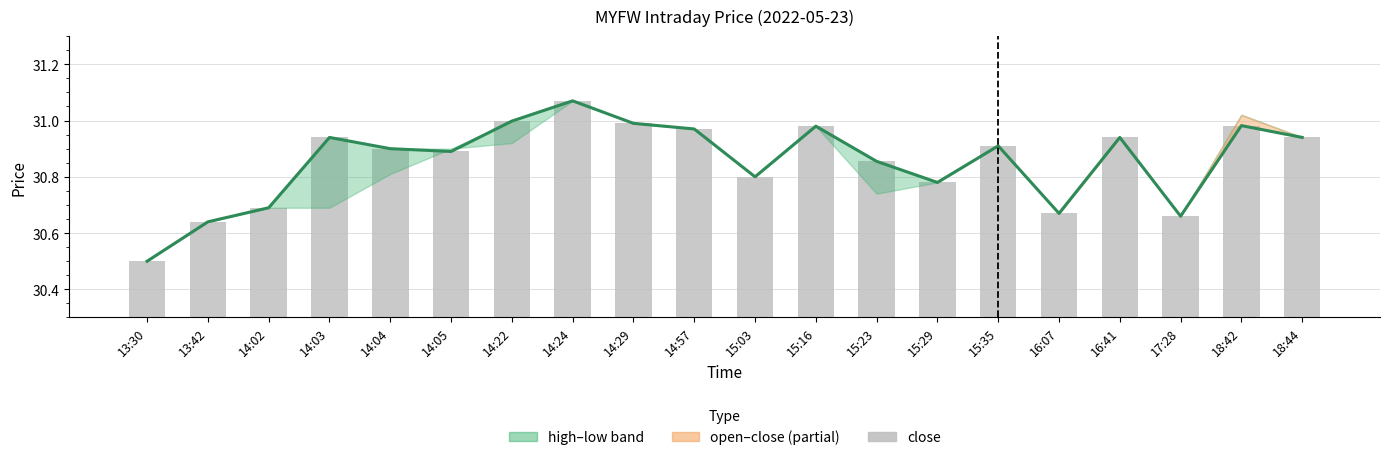

At which category does the chart reach its peak across all series?

14:24